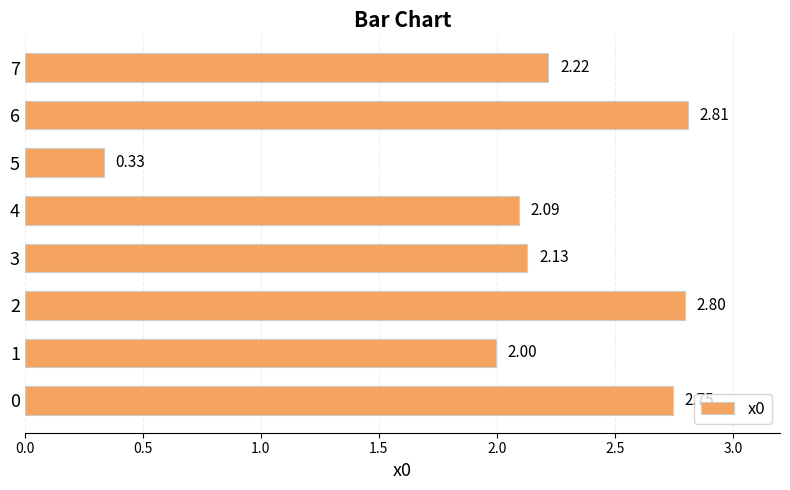

What is the difference between the values at 1 and 5?

1.7